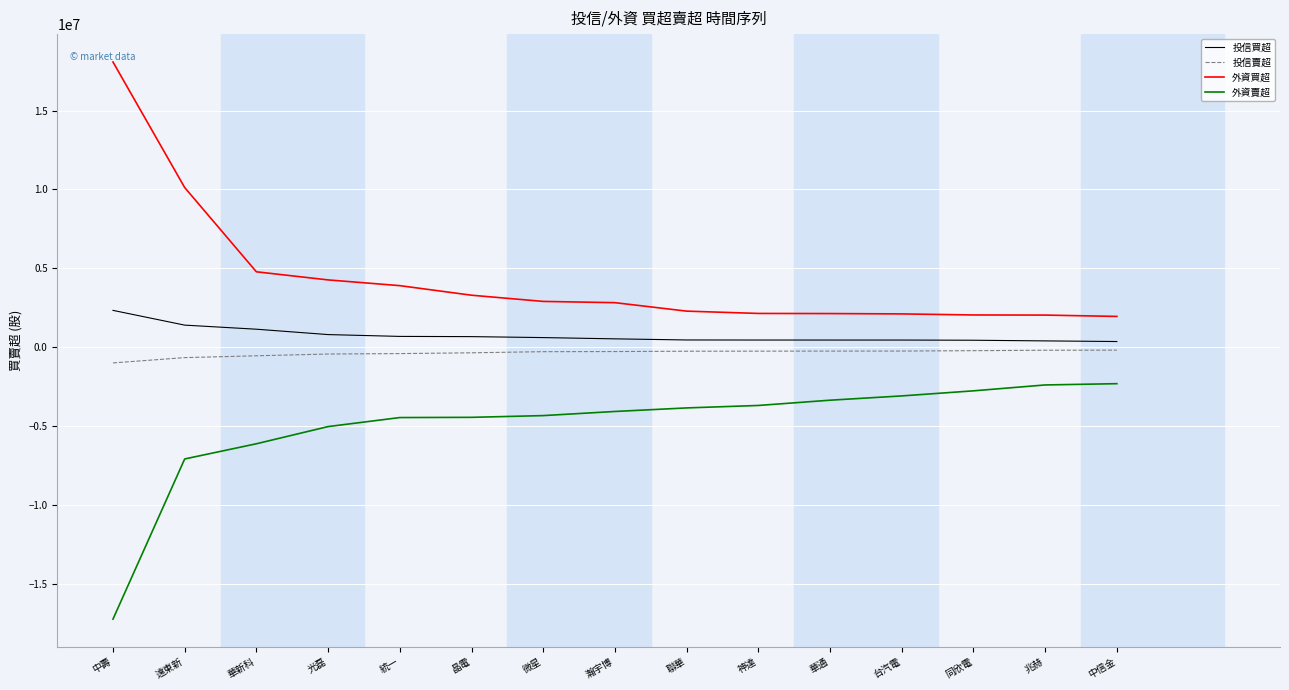

What is the smallest value displayed?

-17239027